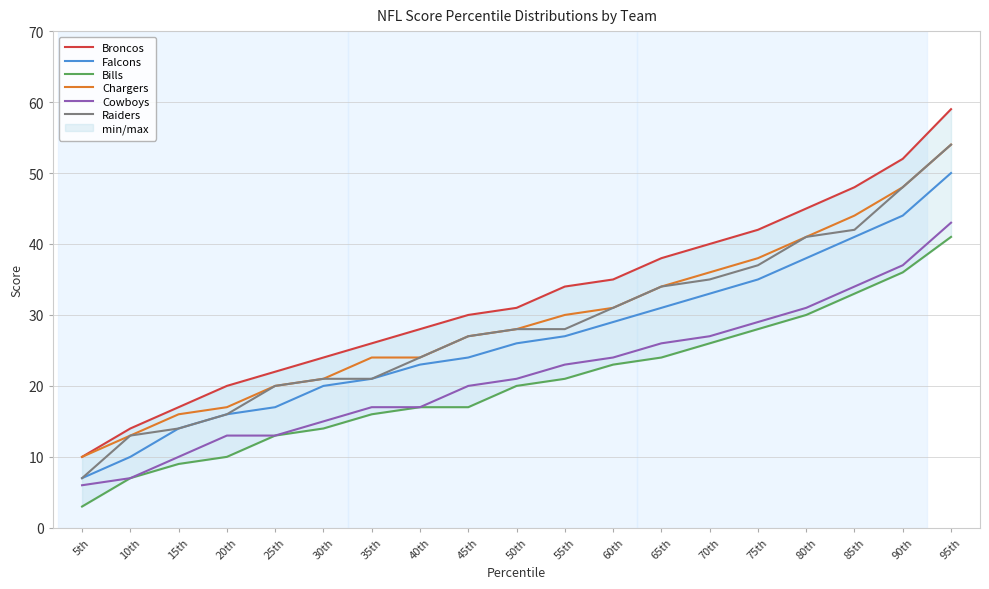

Rank the series at 15th from highest to lowest value.

Broncos, Chargers, Falcons, Raiders, Cowboys, Bills